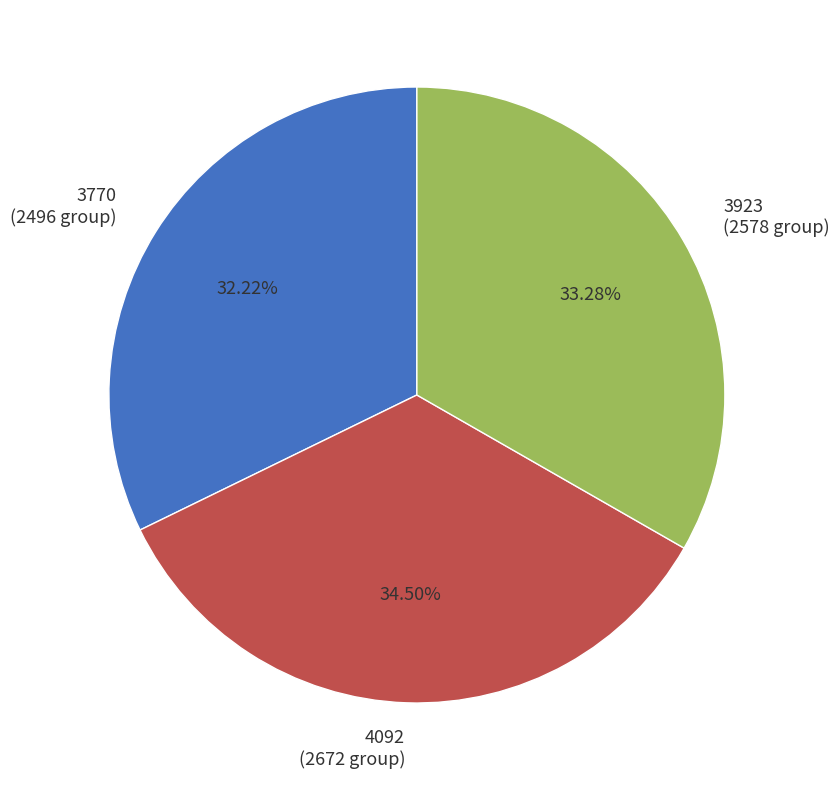

To the nearest percent, what is the difference between the 4092 and 3770 slice percentages?

2%